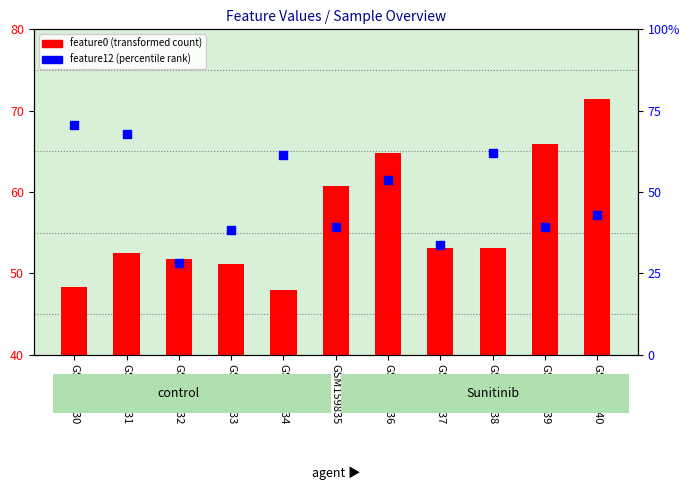

Which series has the largest total across all categories?

feature0 (transformed count)